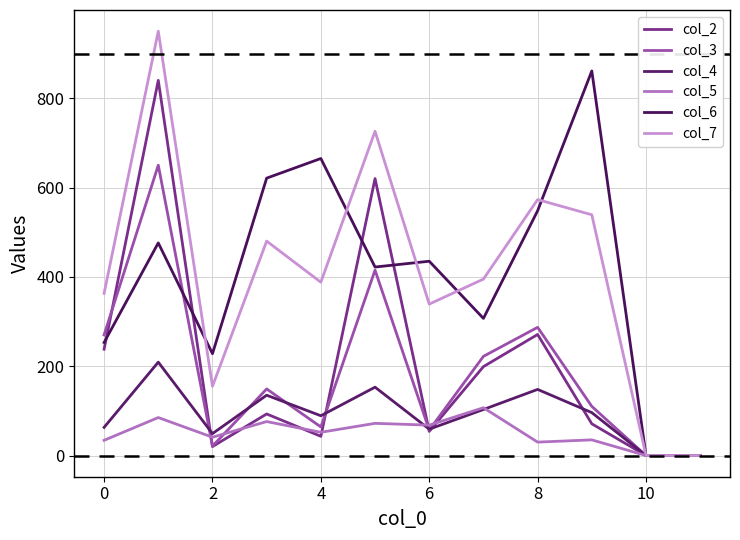

At how many categories does at least one series exceed 318?

9